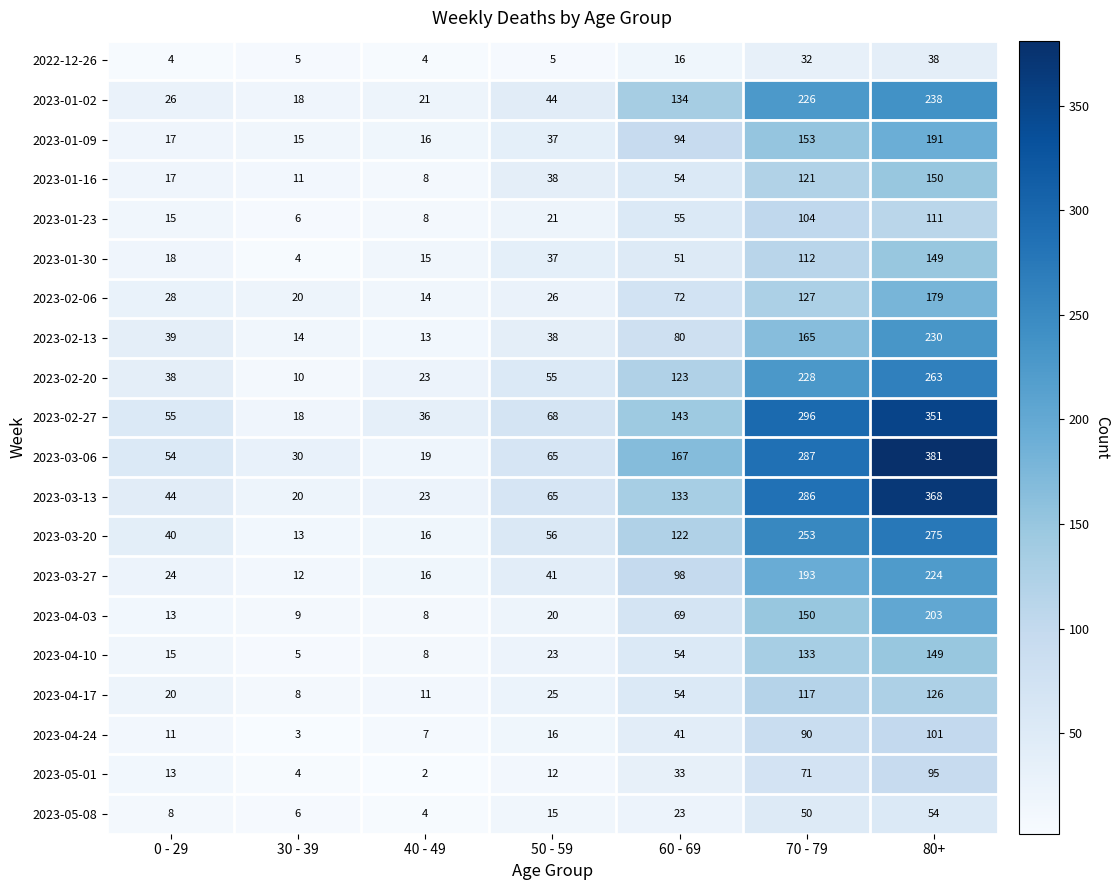

At which category does the chart reach its minimum across all series?

40 - 49